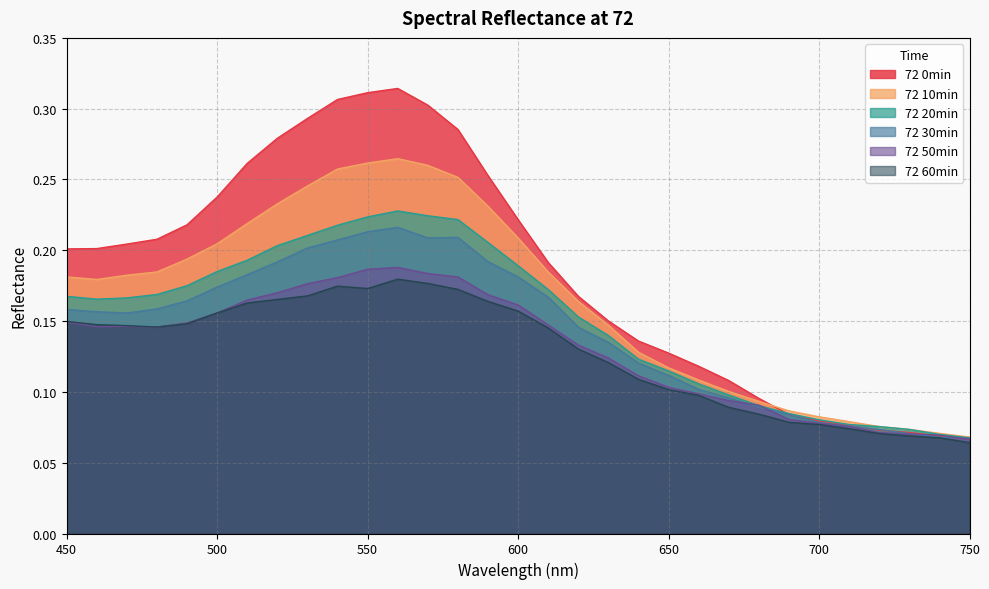

What is the value of the 72 50min point at the 10th from the left?

0.2